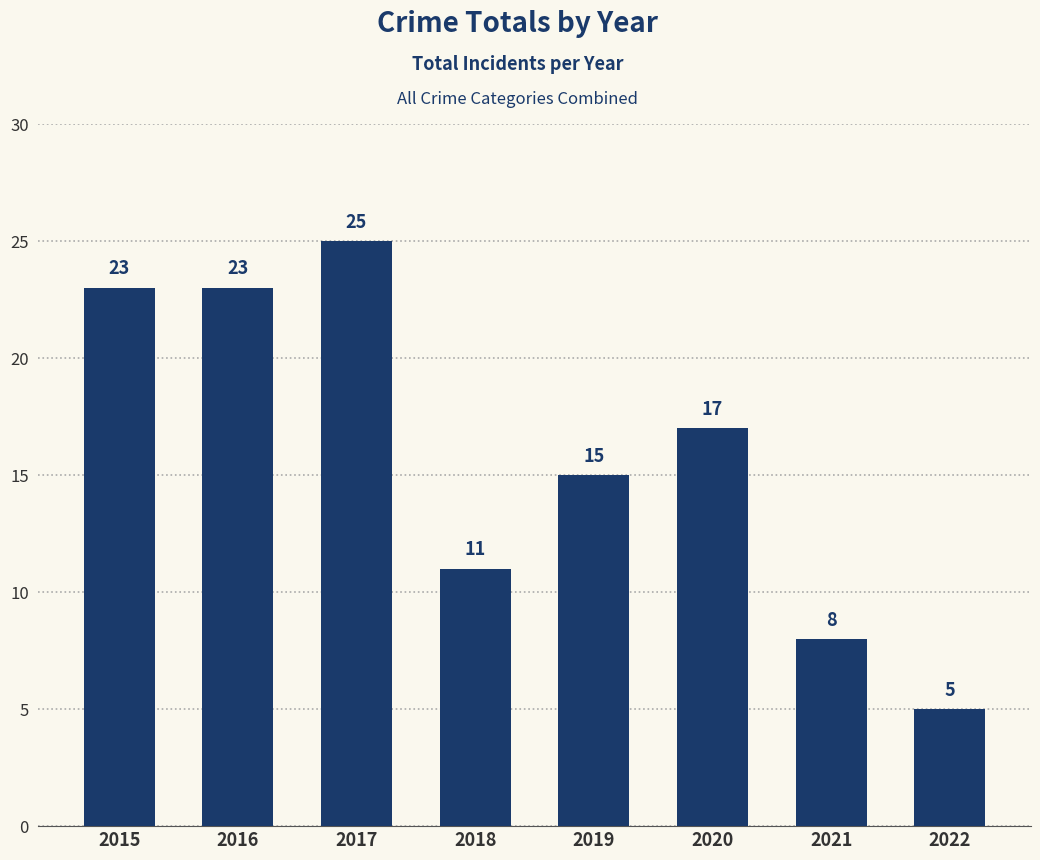

What is the value of the 4th bar from the left?

11